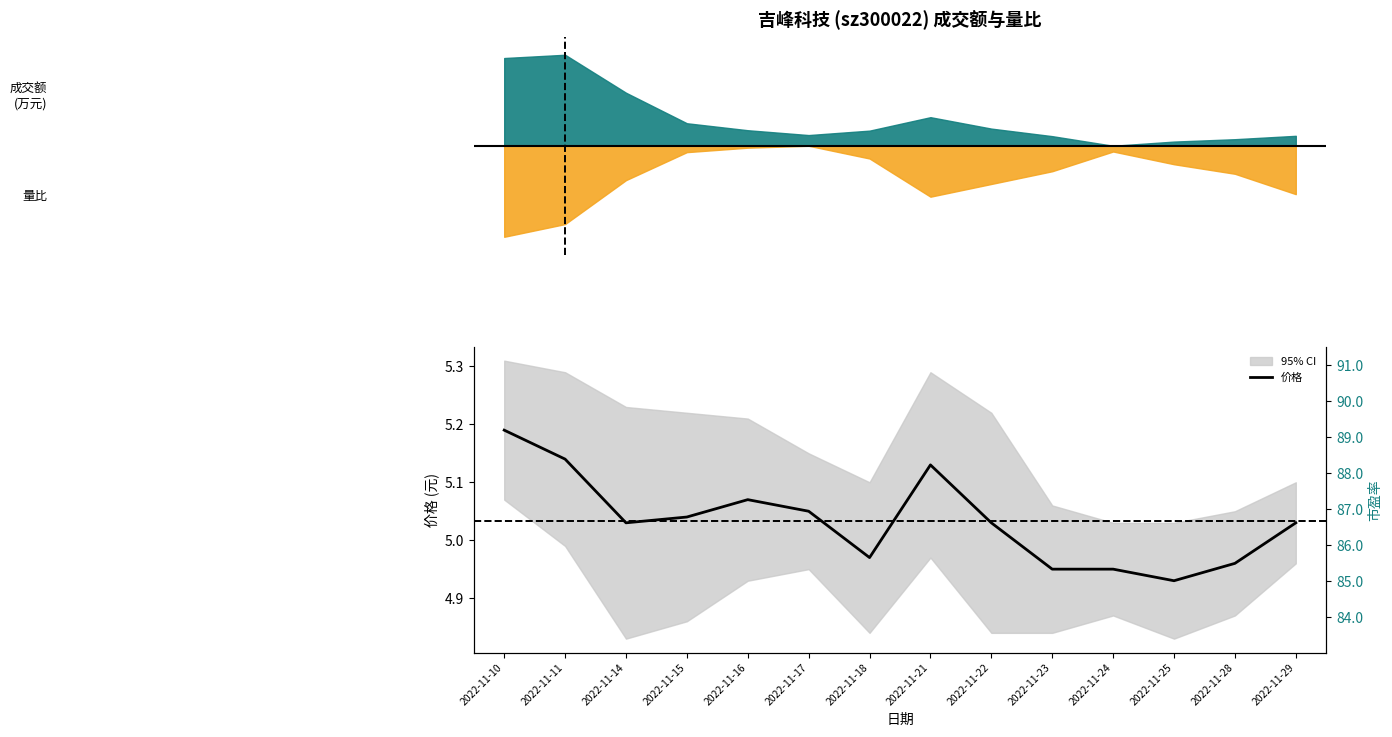

At which category does the data reach its first local valley?

2022-11-14